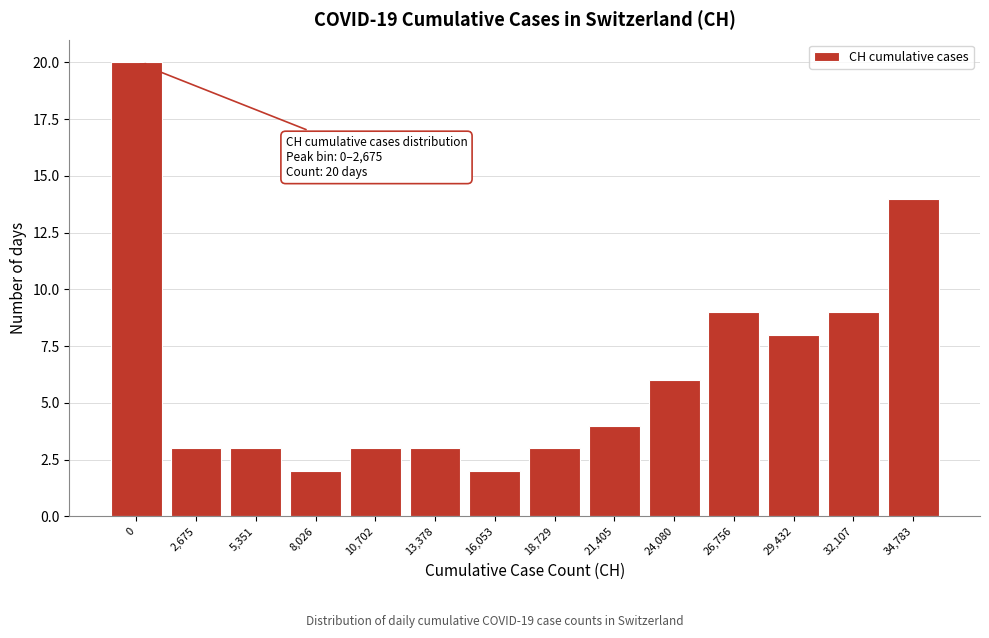

Reading left to right, list all the values displayed in this chart.

20	3	3	2	3	3	2	3	4	6	9	8	9	14